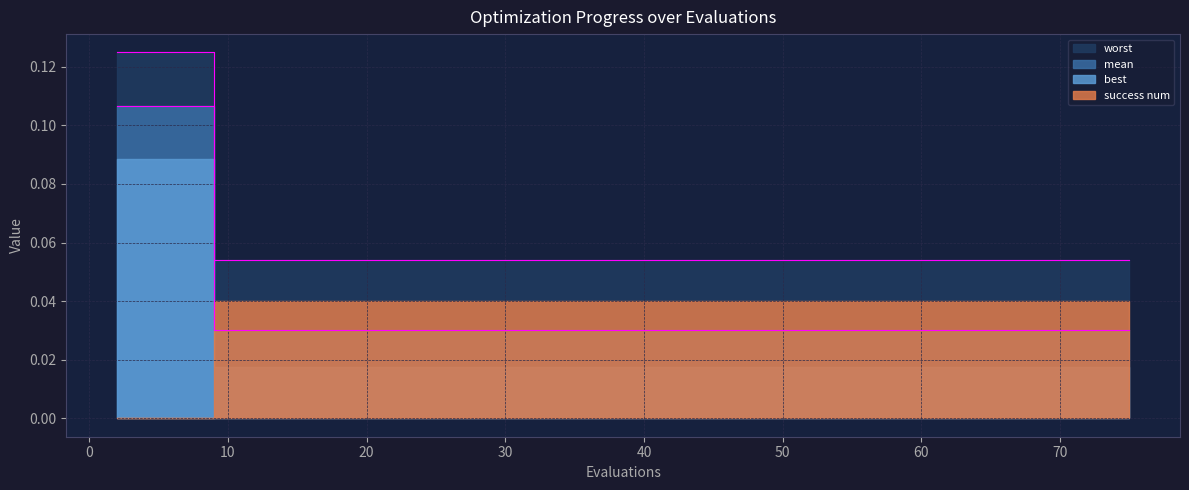

Which series changed the most between 52 and 75?

mean